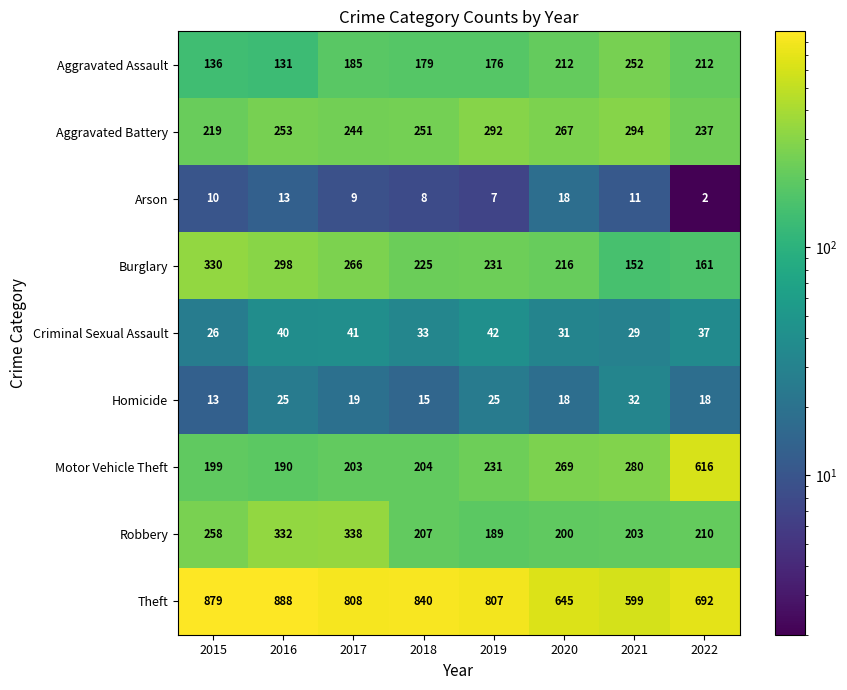

What is the difference between the maximum and minimum values in the Aggravated Assault series?

121